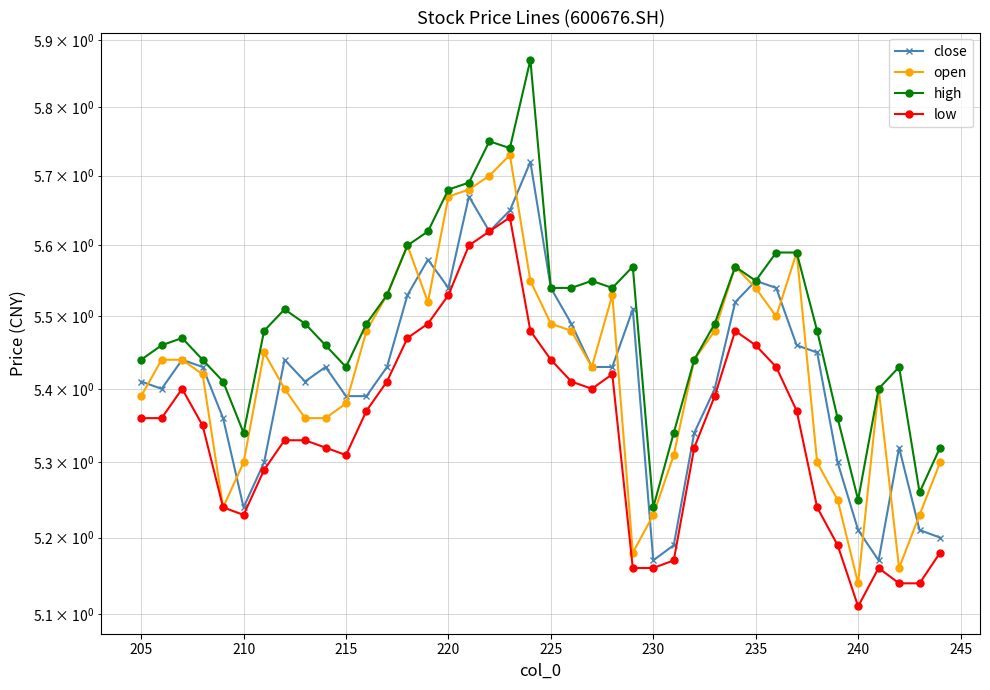

At how many categories does at least one series exceed 5?

40